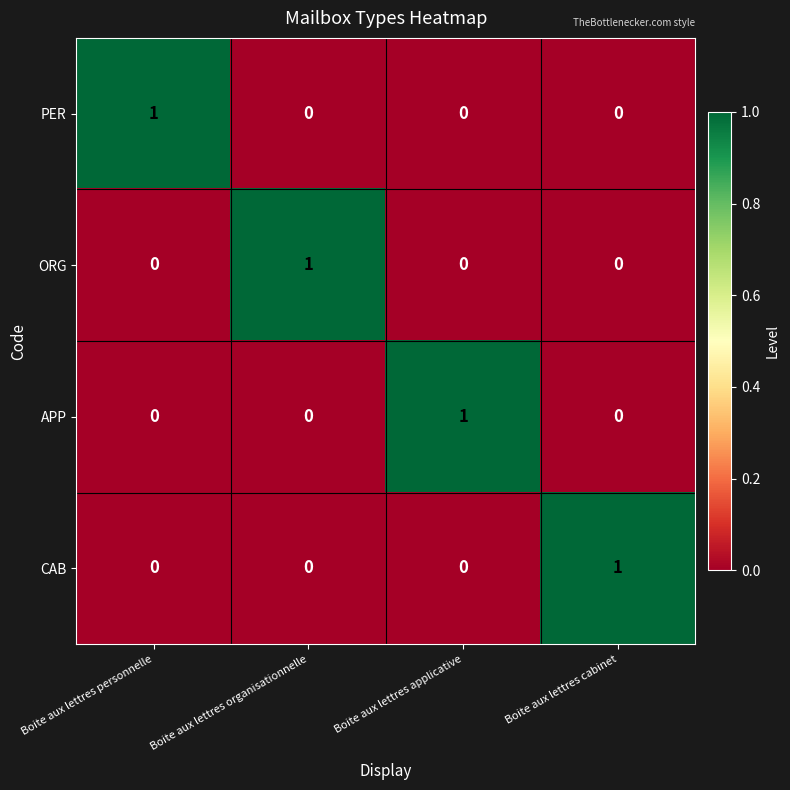

Which category has the highest value in the APP series?

Boite aux lettres applicative